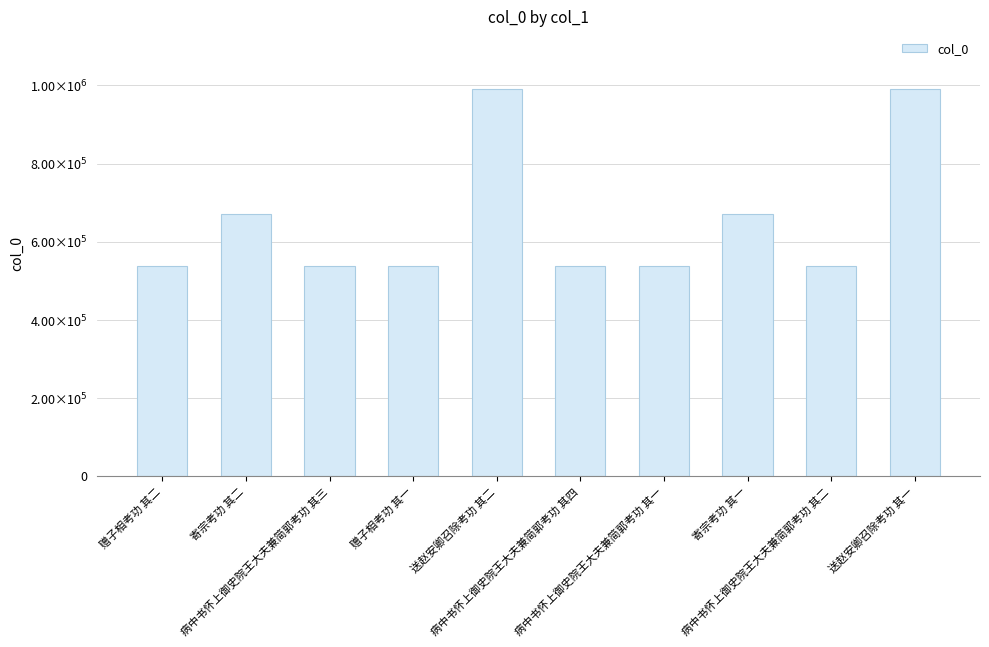

List the labels in order of value, largest first.

送赵安卿召除考功 其一, 送赵安卿召除考功 其二, 寄宗考功 其二, 寄宗考功 其一, 病中书怀上御史院王大夫兼简郭考功 其四, 病中书怀上御史院王大夫兼简郭考功 其三, 病中书怀上御史院王大夫兼简郭考功 其二, 病中书怀上御史院王大夫兼简郭考功 其一, 赠子相考功 其二, 赠子相考功 其一